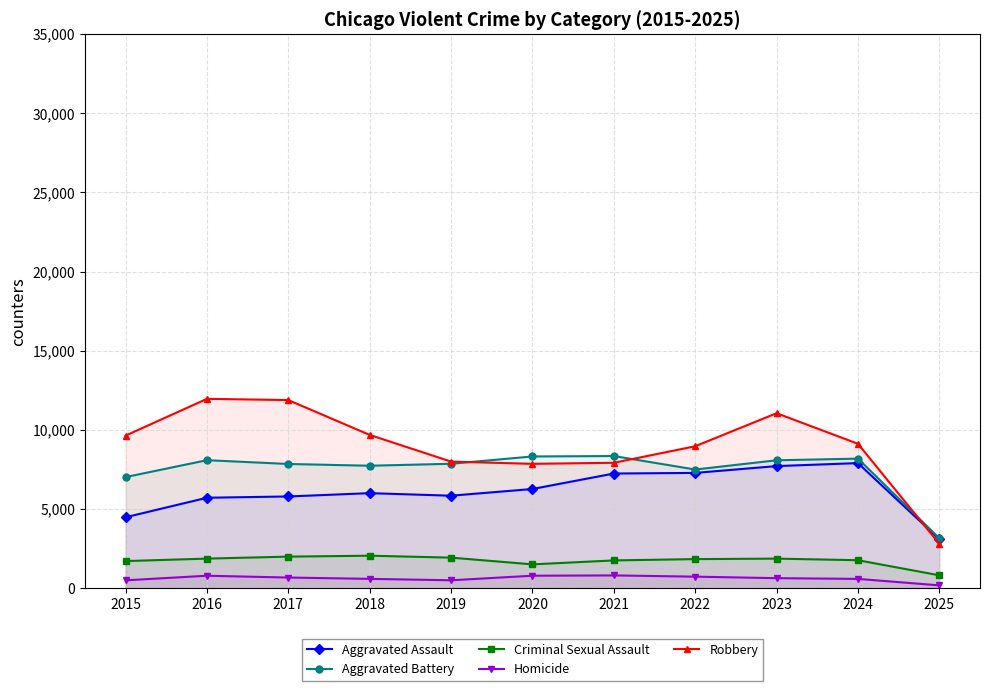

At how many categories does at least one series exceed 11773?

2